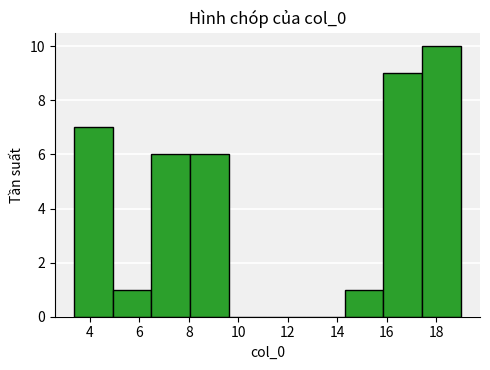

Reading left to right, transcribe this chart: for each bar, give the range it covers on the x-axis and its height. Neither the bar edges nor the heights are printed on the chart, so give them approximately, as read against the axes.

3.4 to 5.0: 7
5.0 to 6.4: 1
6.4 to 8.0: 6
8.0 to 9.6: 6
9.6 to 11.2: 0
11.2 to 12.8: 0
12.8 to 14.4: 0
14.4 to 15.8: 1
15.8 to 17.4: 9
17.4 to 19.0: 10